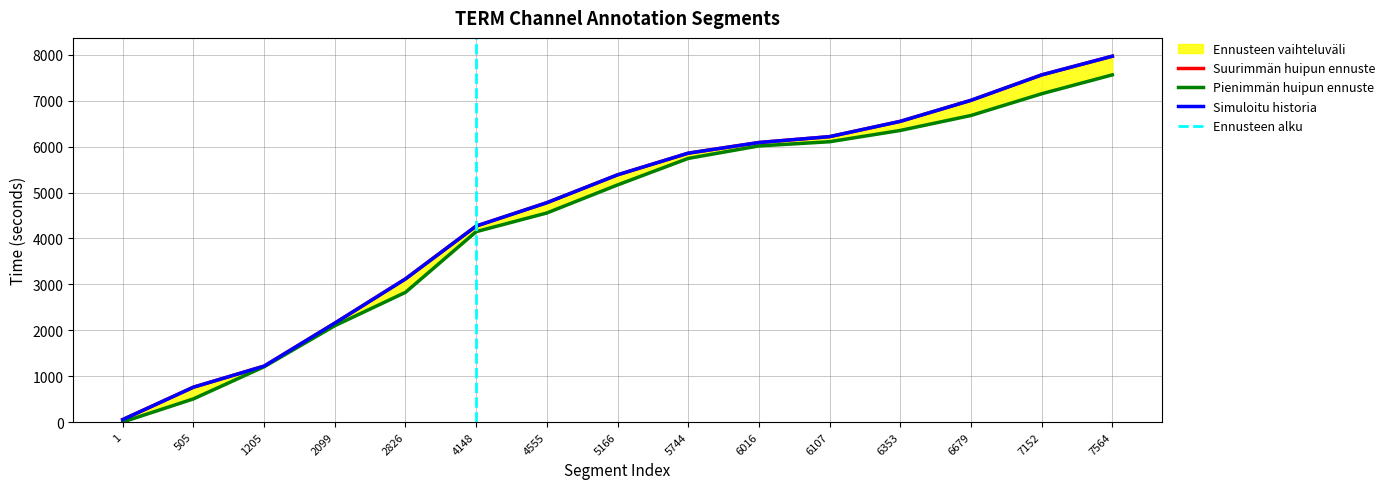

How many data points in stop_time are above 5386?

7